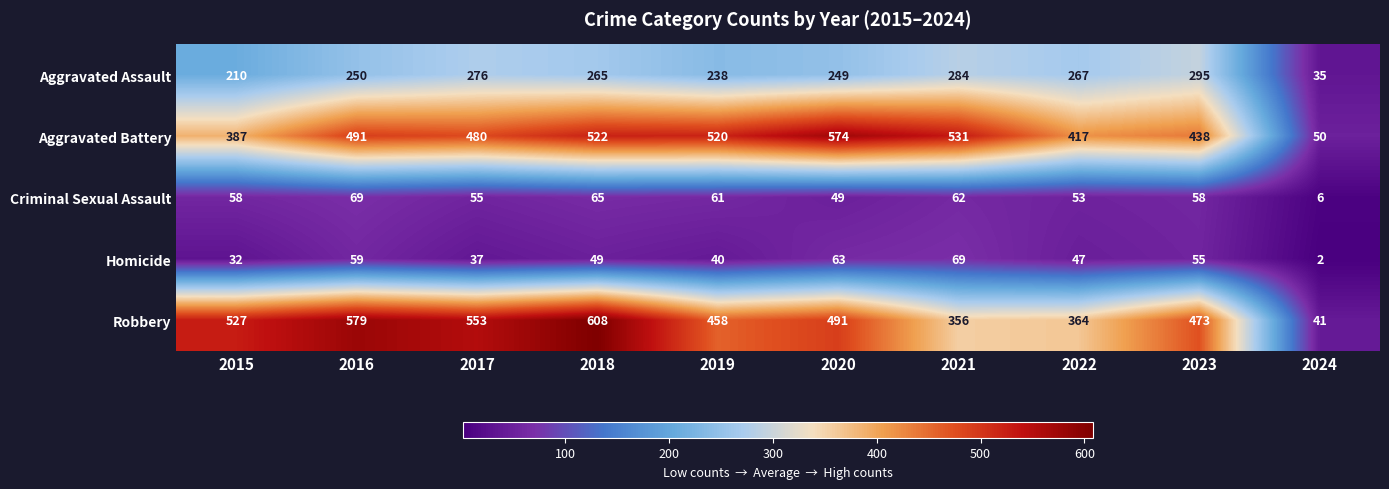

What is the maximum value for Criminal Sexual Assault?

69